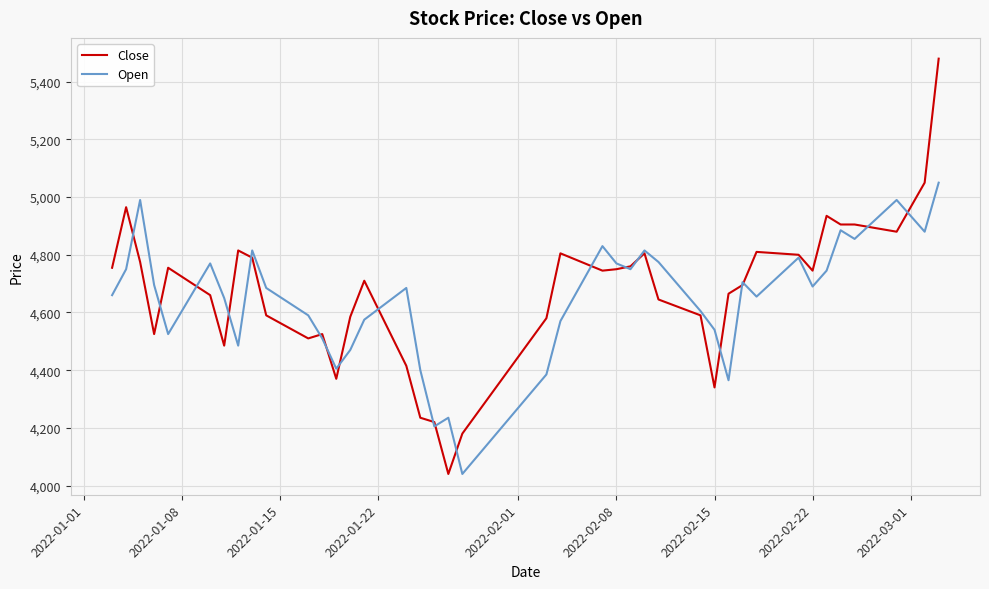

Which series has the largest range (max minus min)?

Close